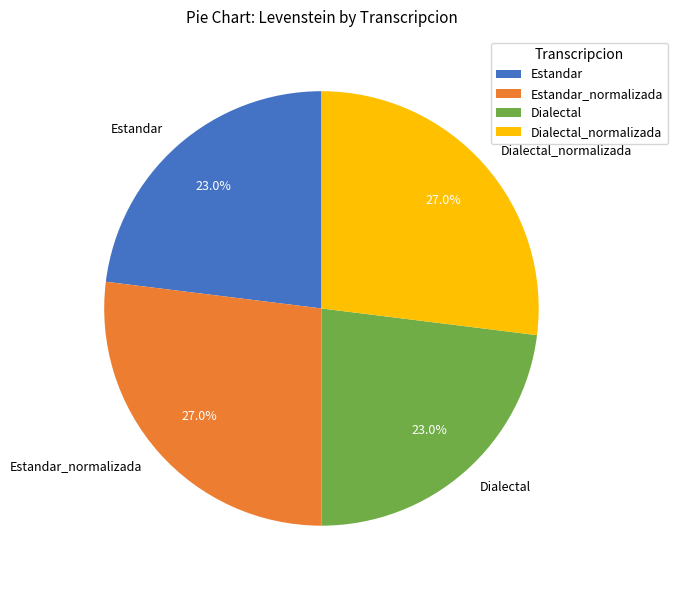

Count the number of slices in the pie.

4